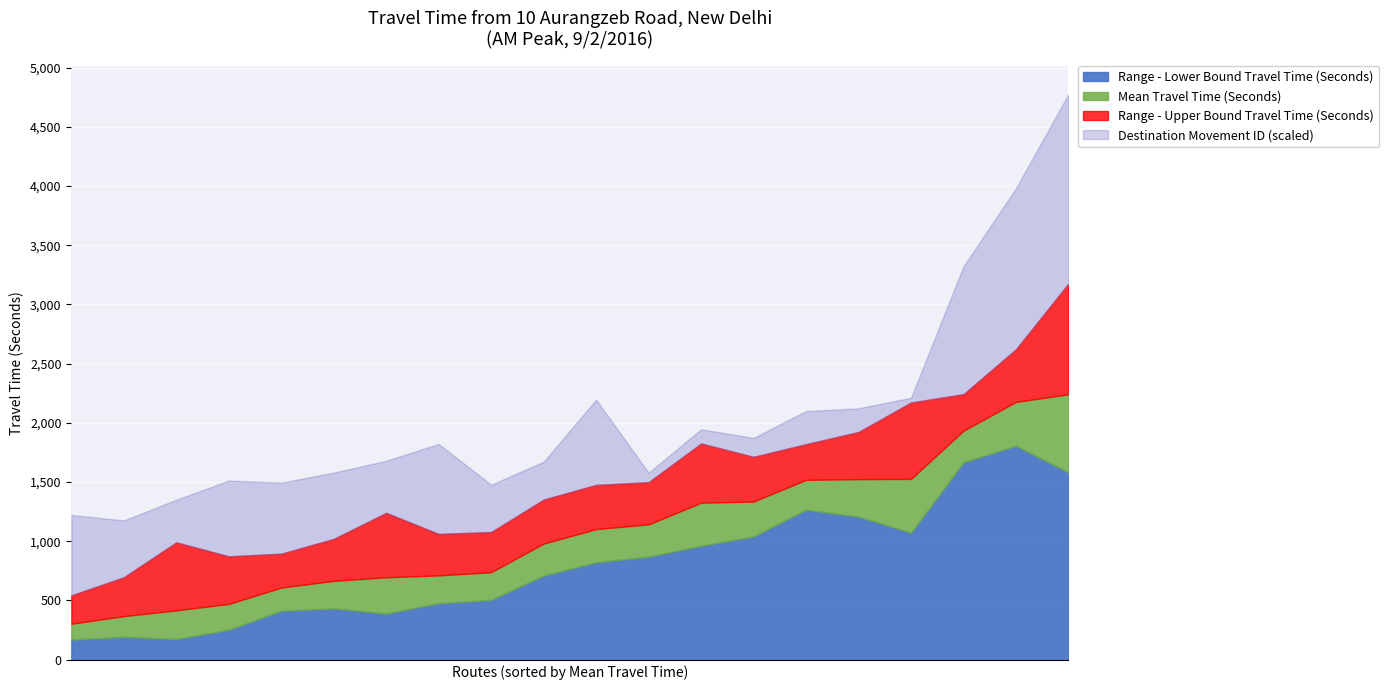

What is the minimum value for Range - Lower Bound Travel Time (Seconds)?

170